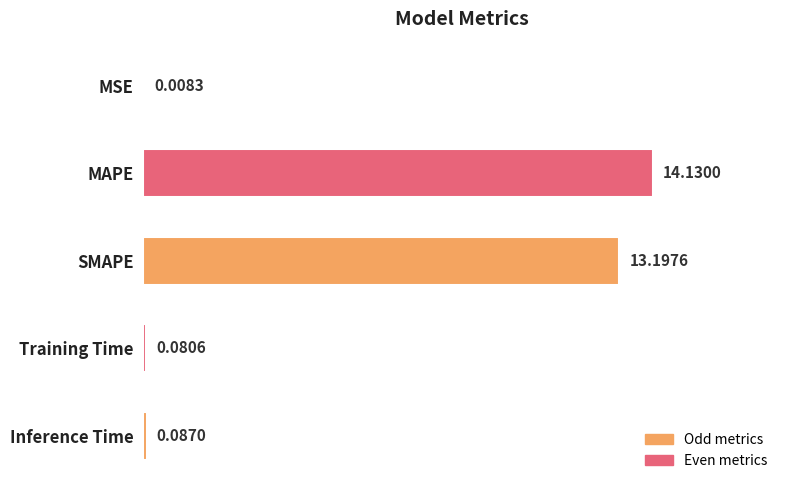

Which has a higher value, SMAPE or MSE?

SMAPE